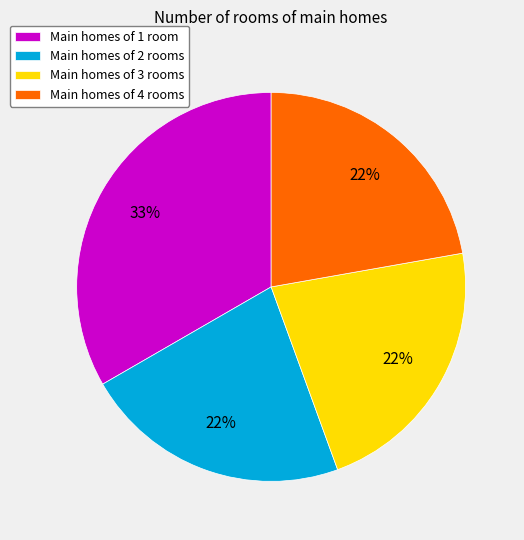

Approximately how many times larger is the value at Main homes of 3 rooms compared to Main homes of 2 rooms?

1.0